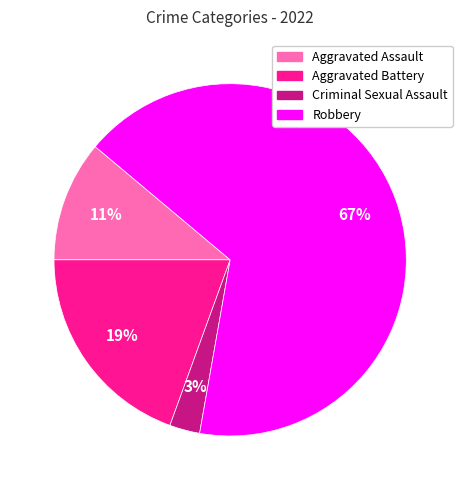

Which category has the biggest portion of the pie?

Robbery